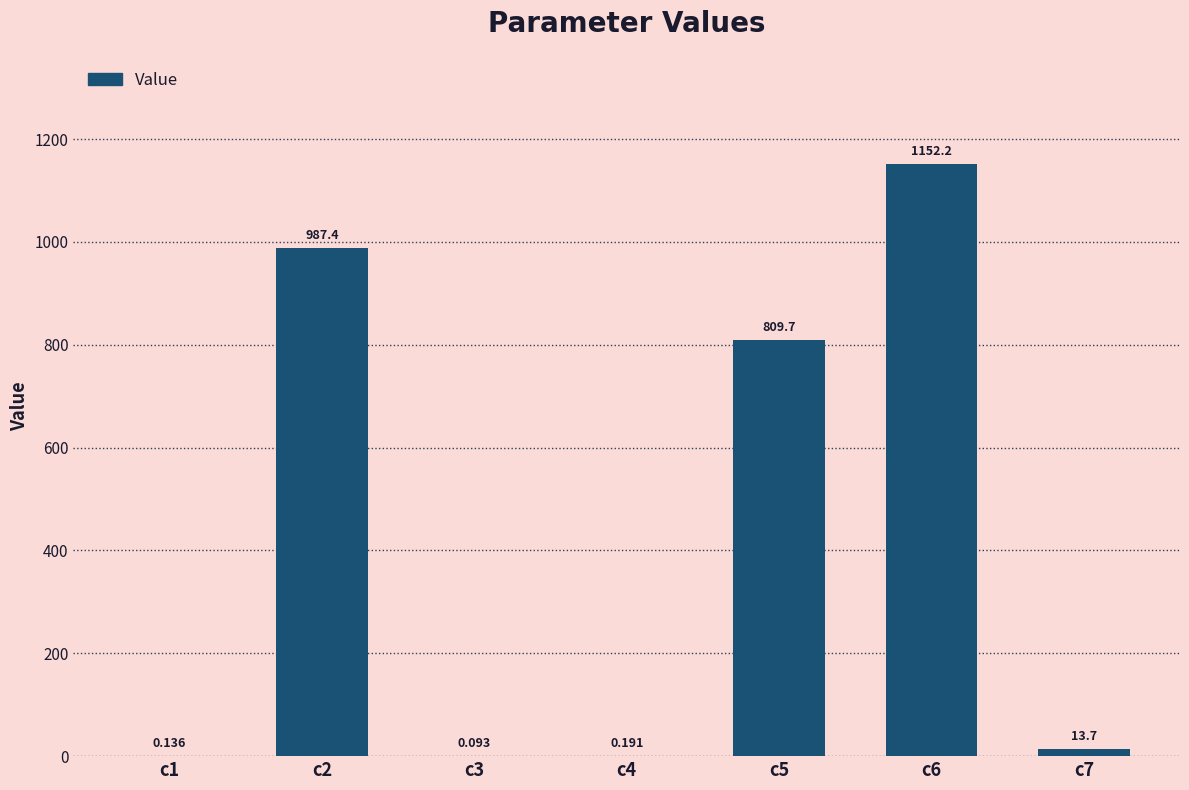

Read the value at c2.

987.4